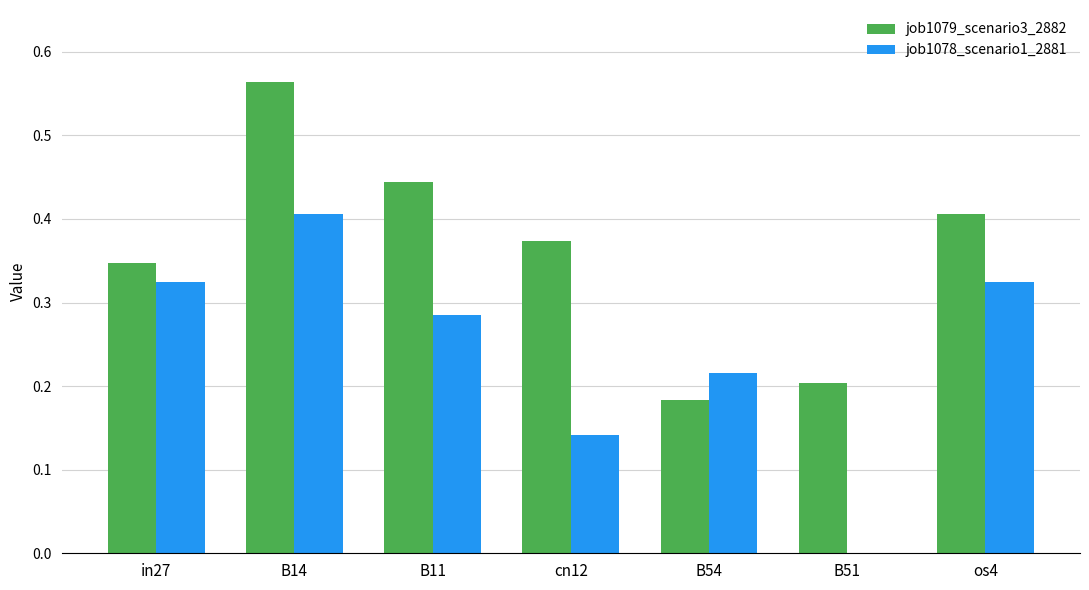

The value of job1078_scenario1_2881 at B14 is 0.4. True or false?

True